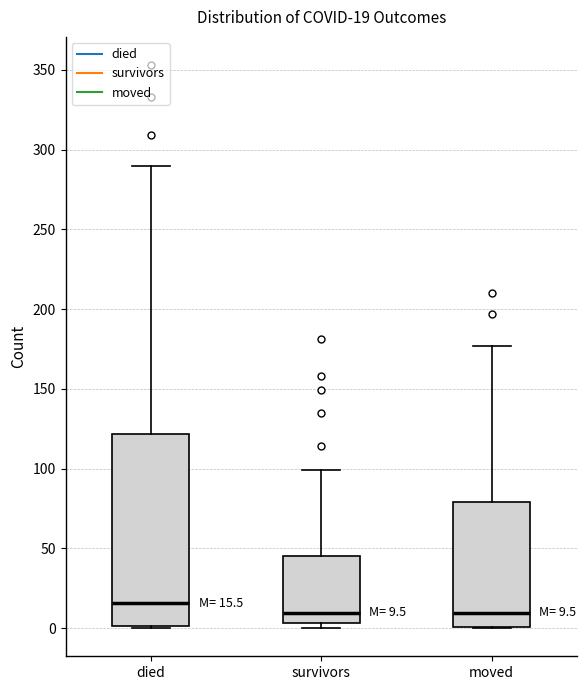

Comparing the boxes themselves (not the whiskers), which one is the tallest?

died